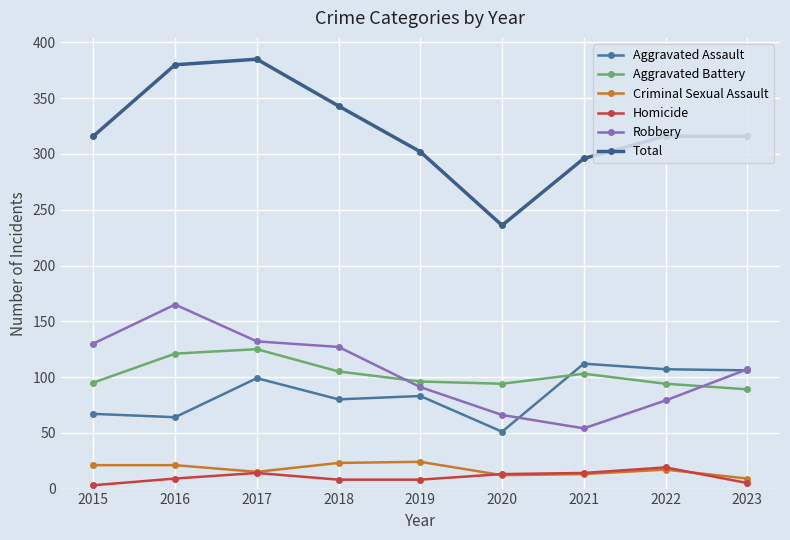

How many data points does each series have?

9